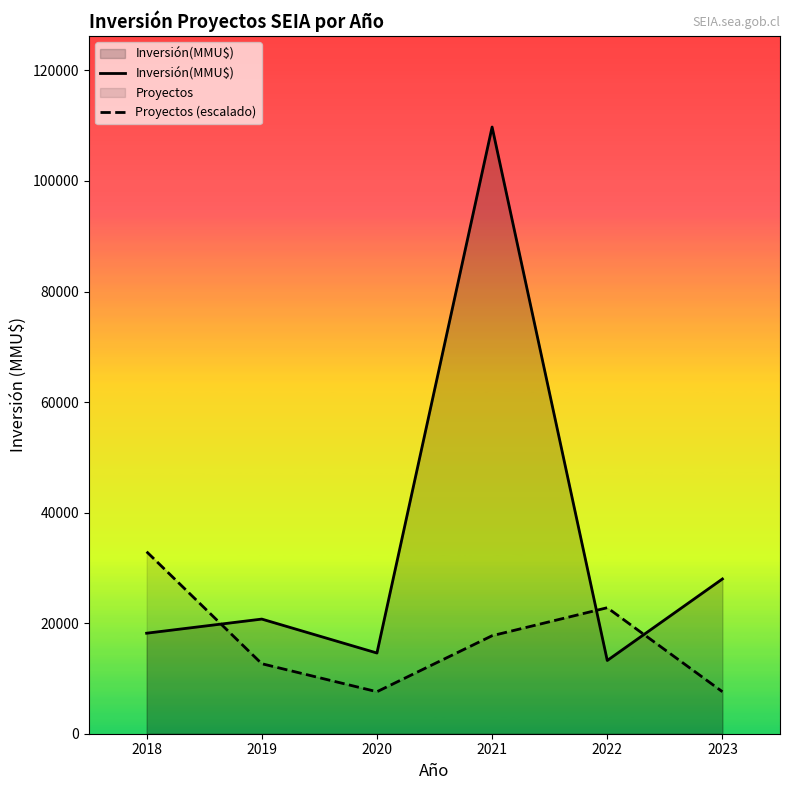

At which category is the sum across all series the highest?

2021